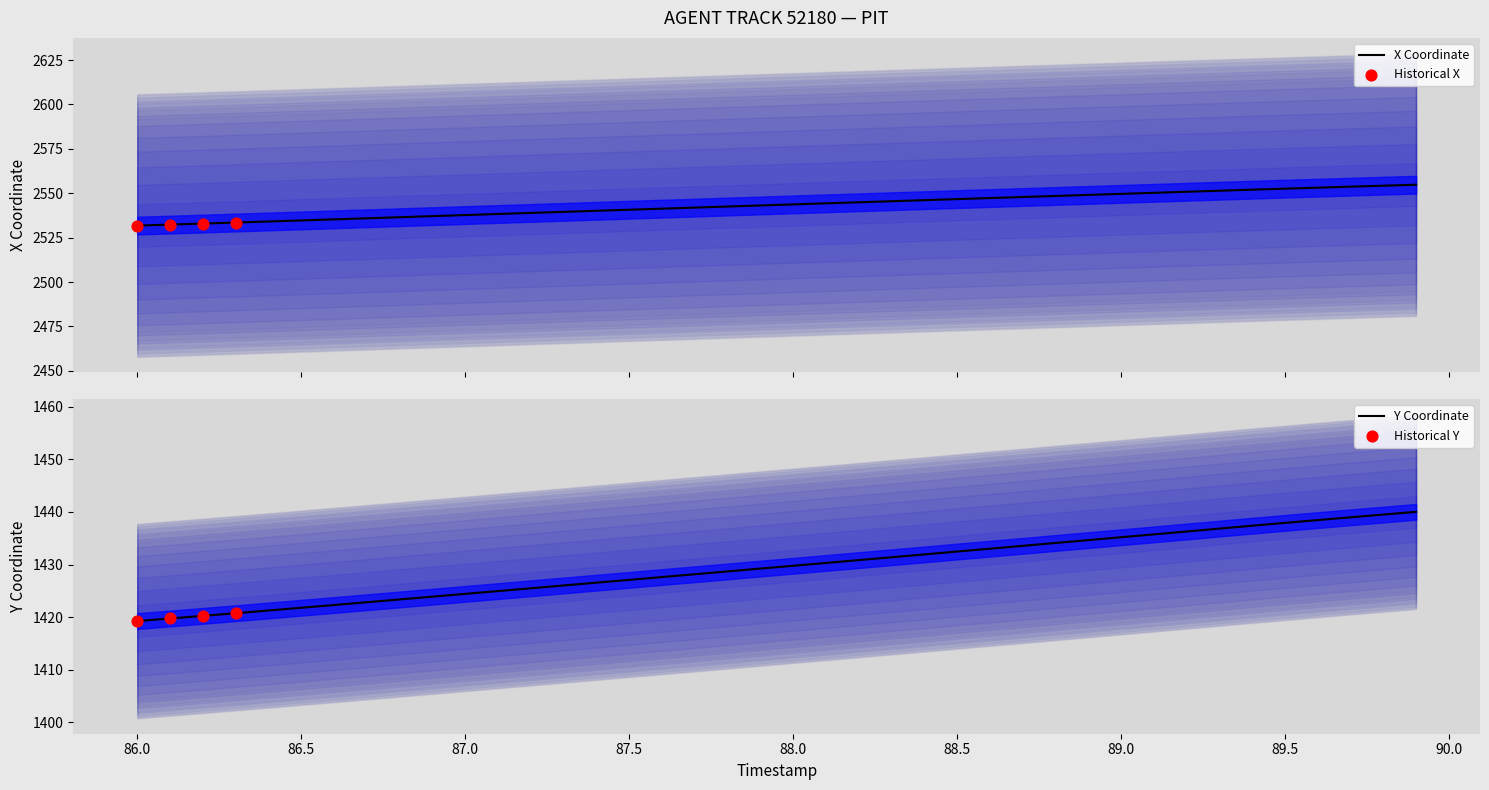

Which series contains the highest Y value?

X